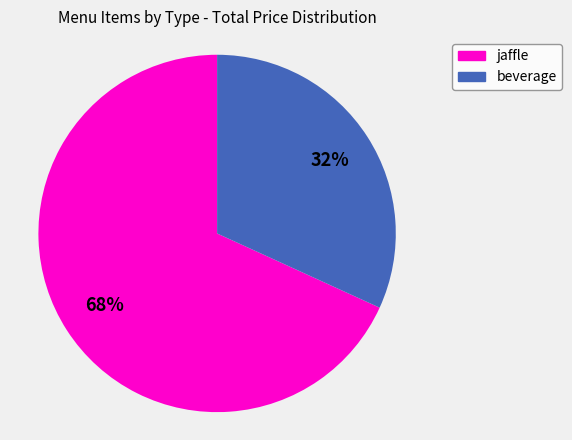

To the nearest percent, what is the difference between the jaffle and beverage slice percentages?

36%